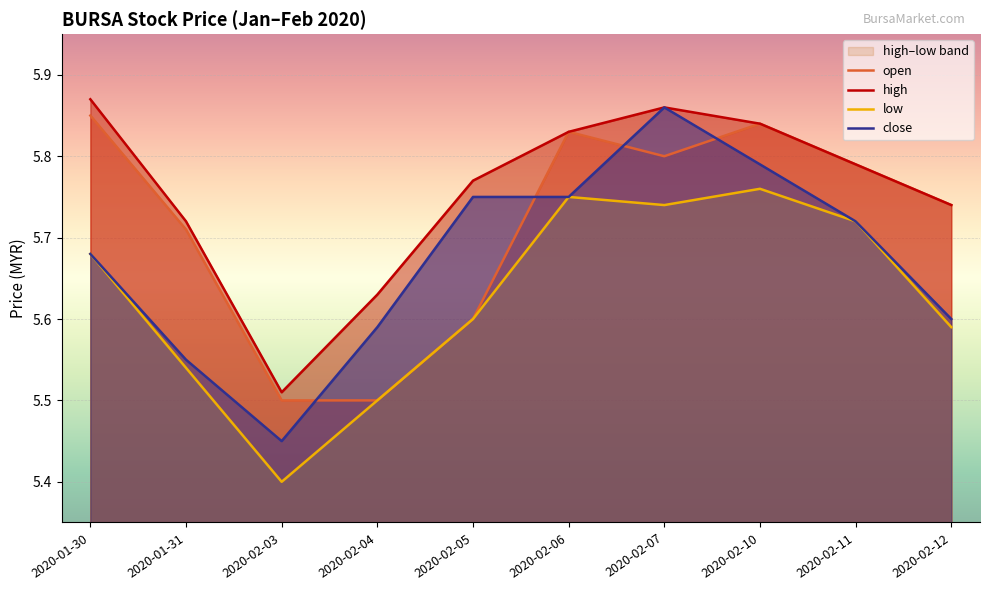

Where is close nearest to the value 5?

2020-02-03